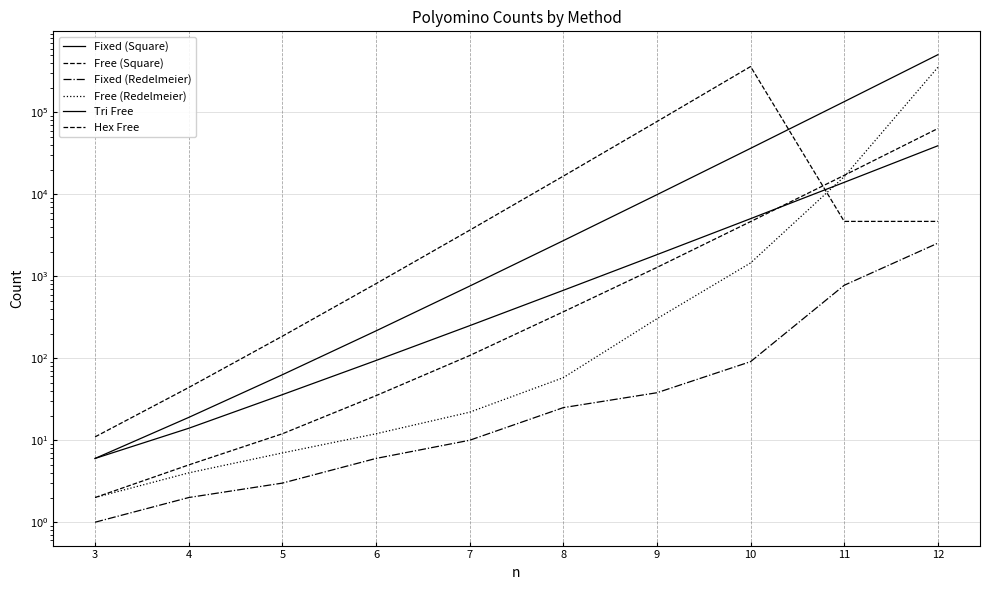

List the labels in order of Fixed (Redelmeier) value, largest first.

12, 11, 10, 9, 8, 7, 6, 5, 4, 3